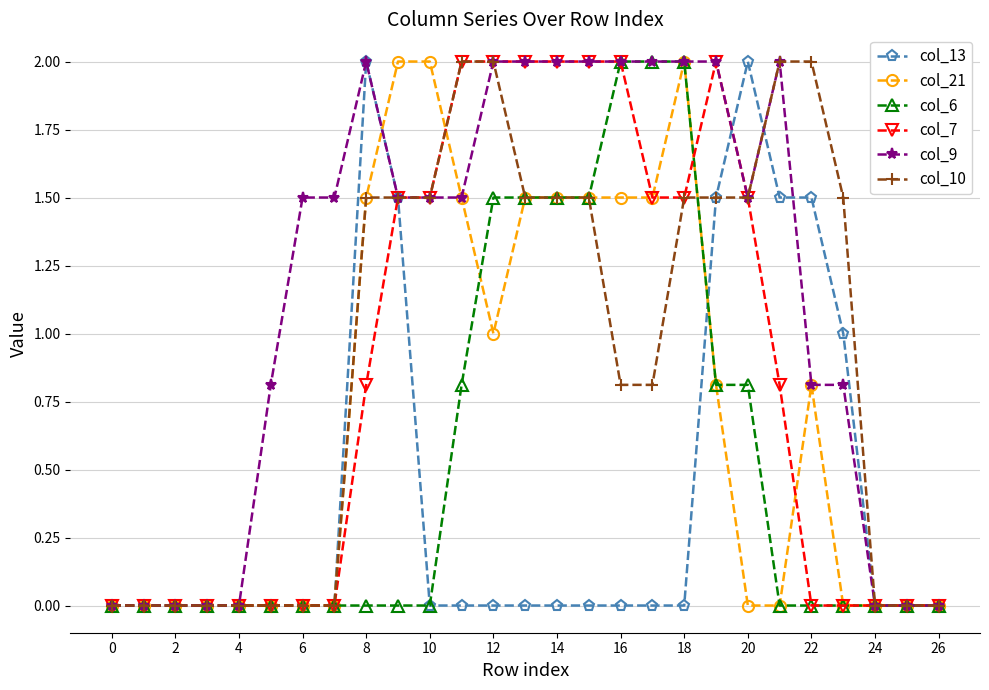

Which series has the largest total across all categories?

col_9